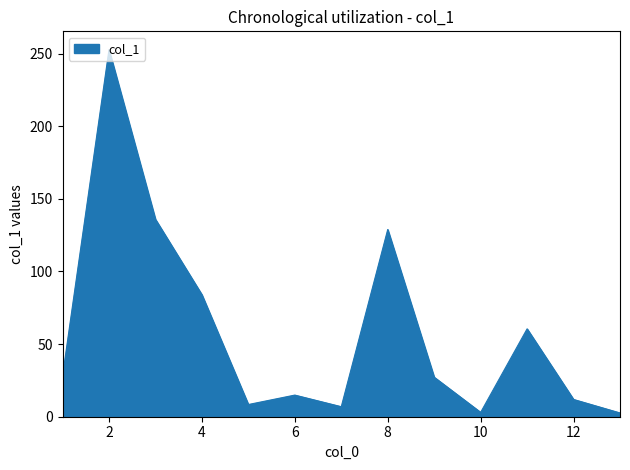

What is the maximum value shown in the chart?

252.7